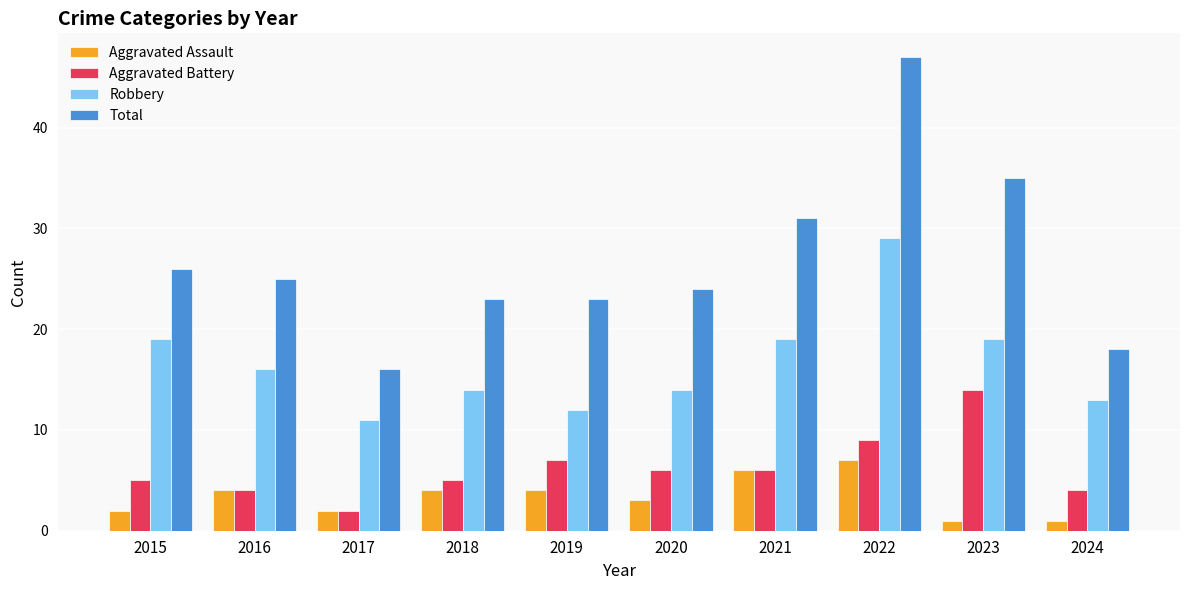

At which category is the sum across all series the highest?

2022